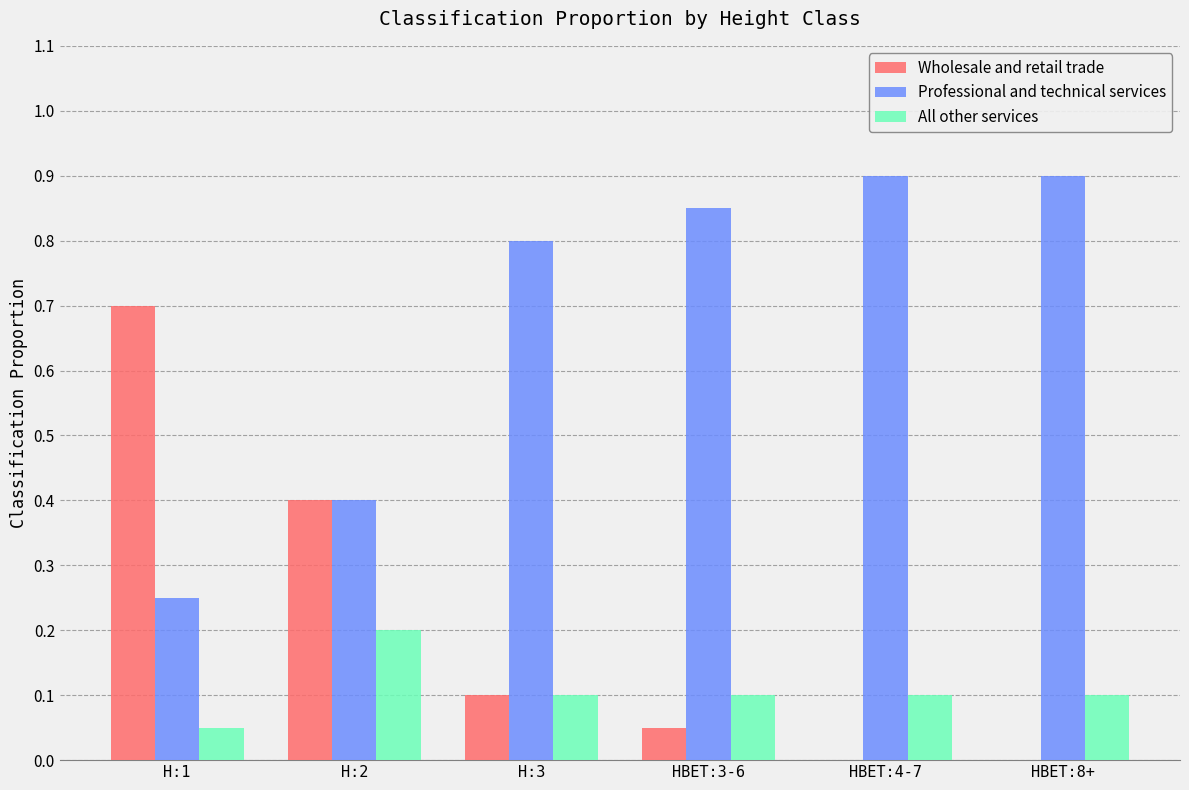

The Wholesale and retail trade series shows 0.0 at HBET:8+. True or false?

True